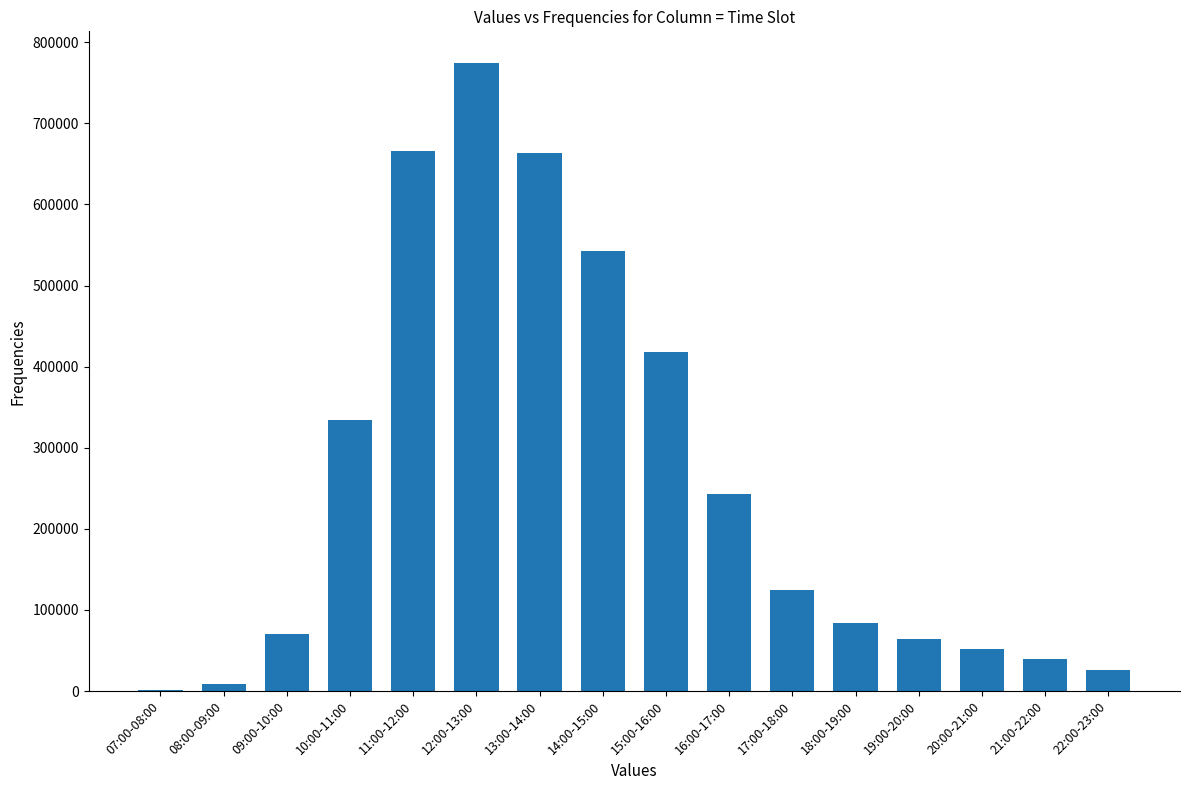

The value at 21:00-22:00 is 39788. True or false?

True